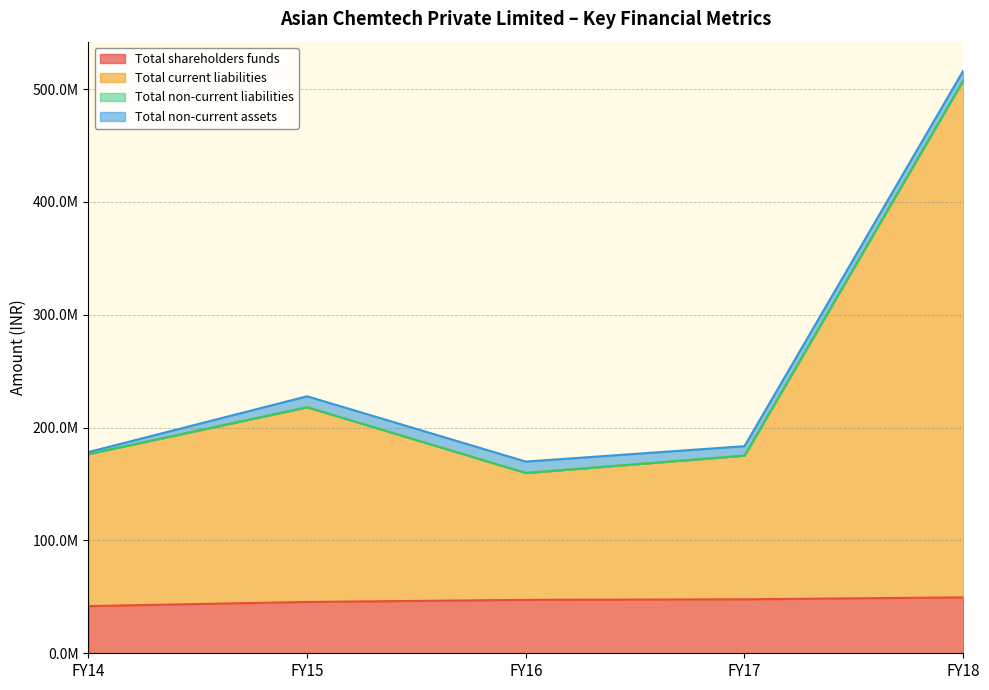

Which series has the largest range (max minus min)?

Total current liabilities